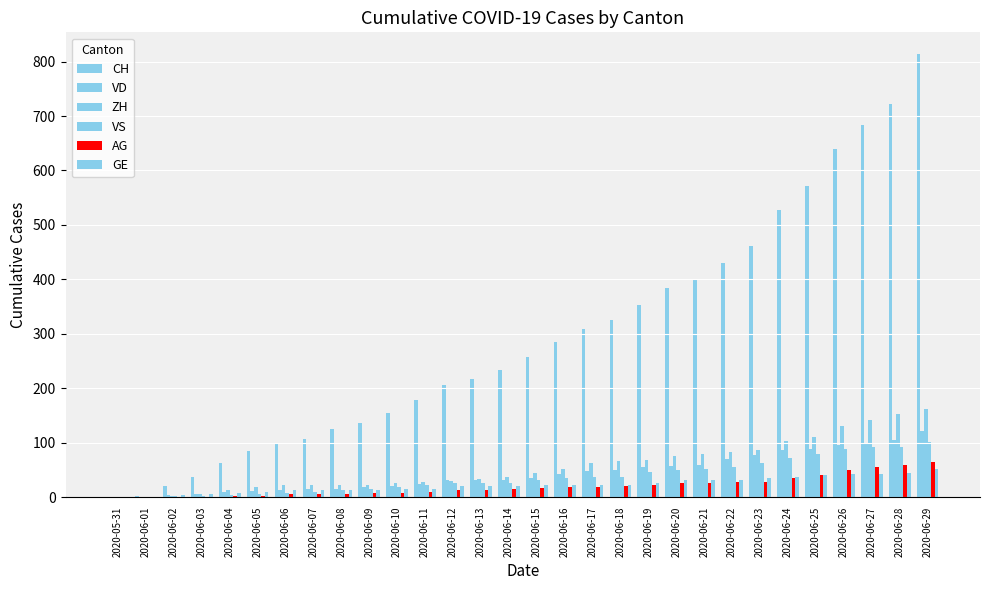

How many data points does each series have?

30